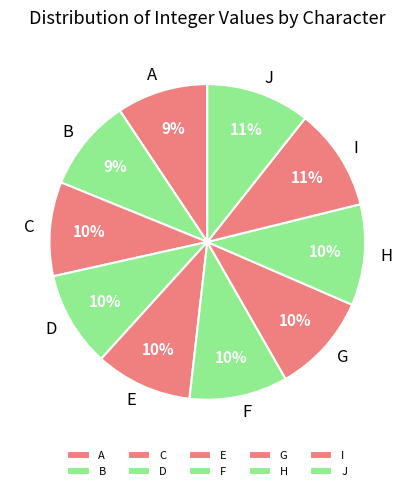

To the nearest percent, what portion does E represent?

10%